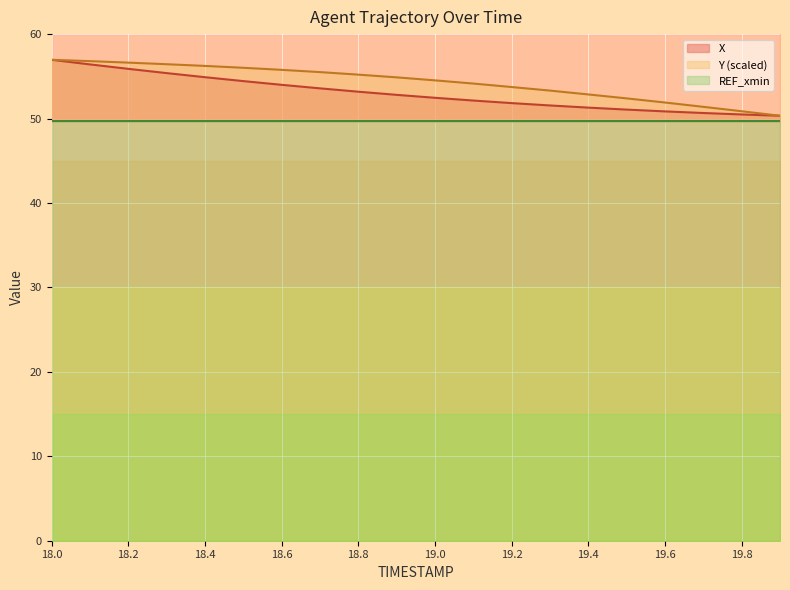

The value of X at 18.1 is 56.4. True or false?

True